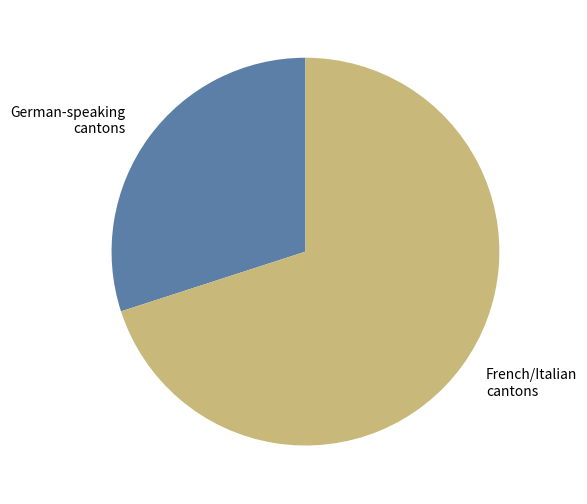

Does German-speaking cantons represent more than half of the total?

No